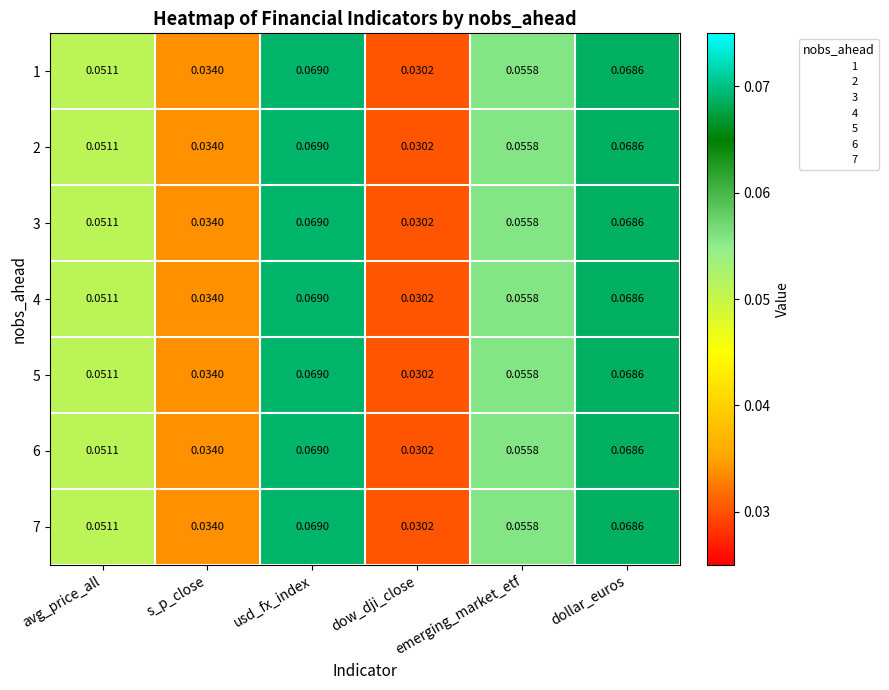

Is the value of 6 at usd_fx_index greater than the value of 7 at s_p_close?

Yes